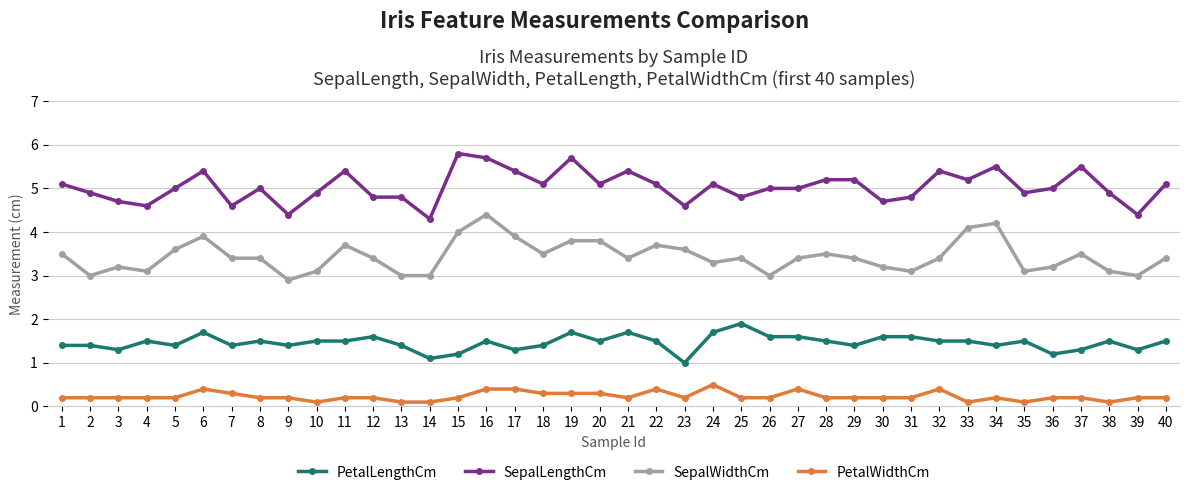

Which category has the highest value in the PetalWidthCm series?

24